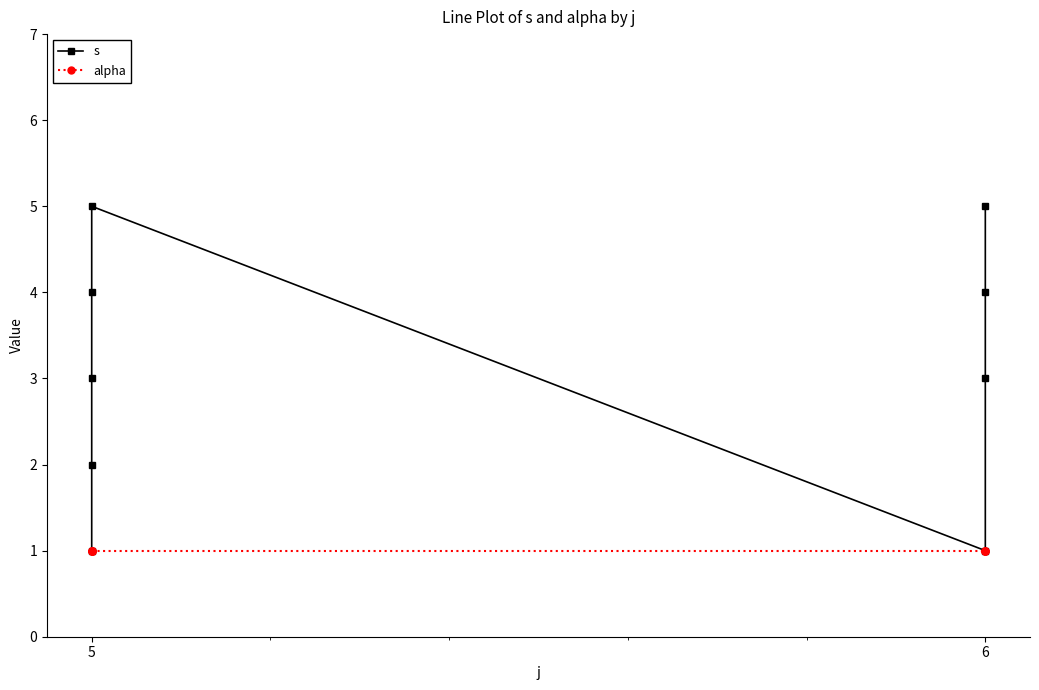

What is the minimum value shown in the chart?

1